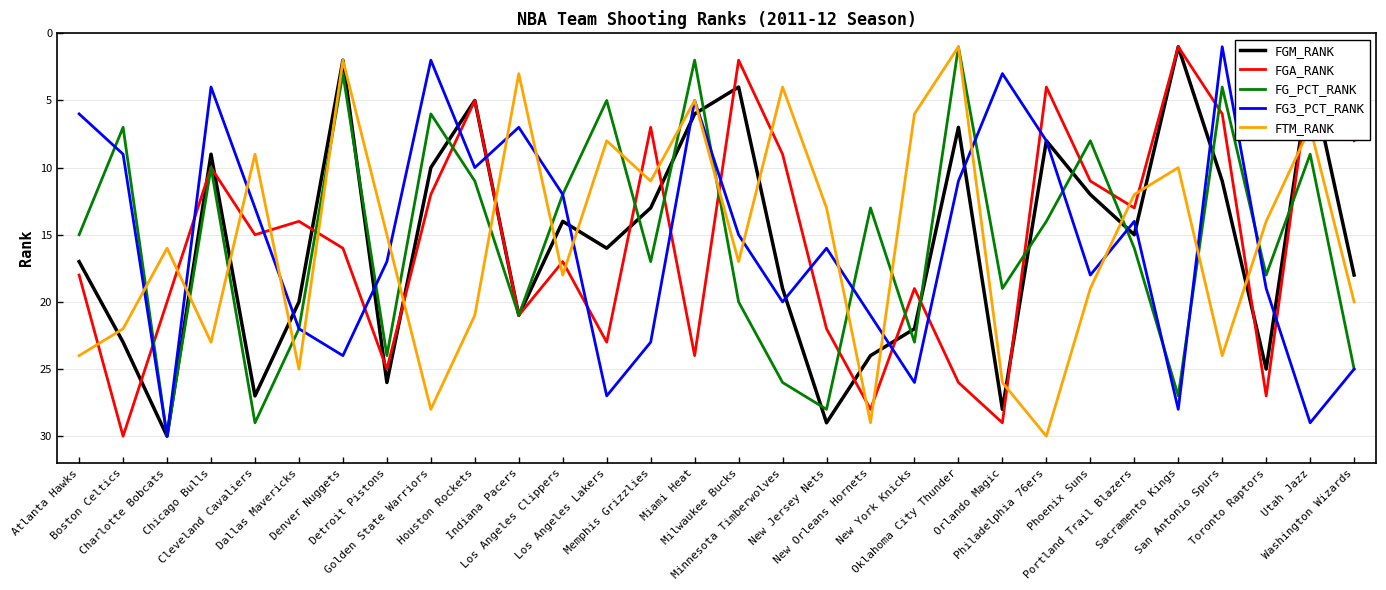

After their last crossing, which series has the higher values: FG3_PCT_RANK or FGA_RANK?

FG3_PCT_RANK